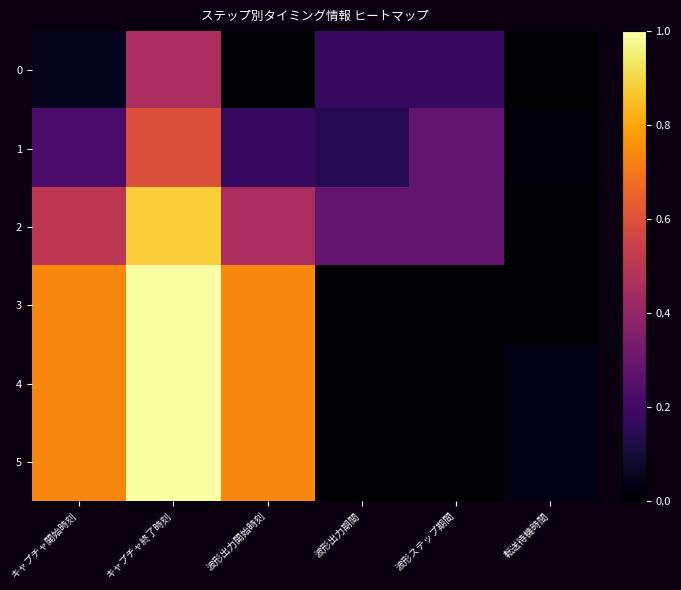

Rank the series at キャプチャ終了時刻 from highest to lowest value.

3, 4, 5, 2, 1, 0